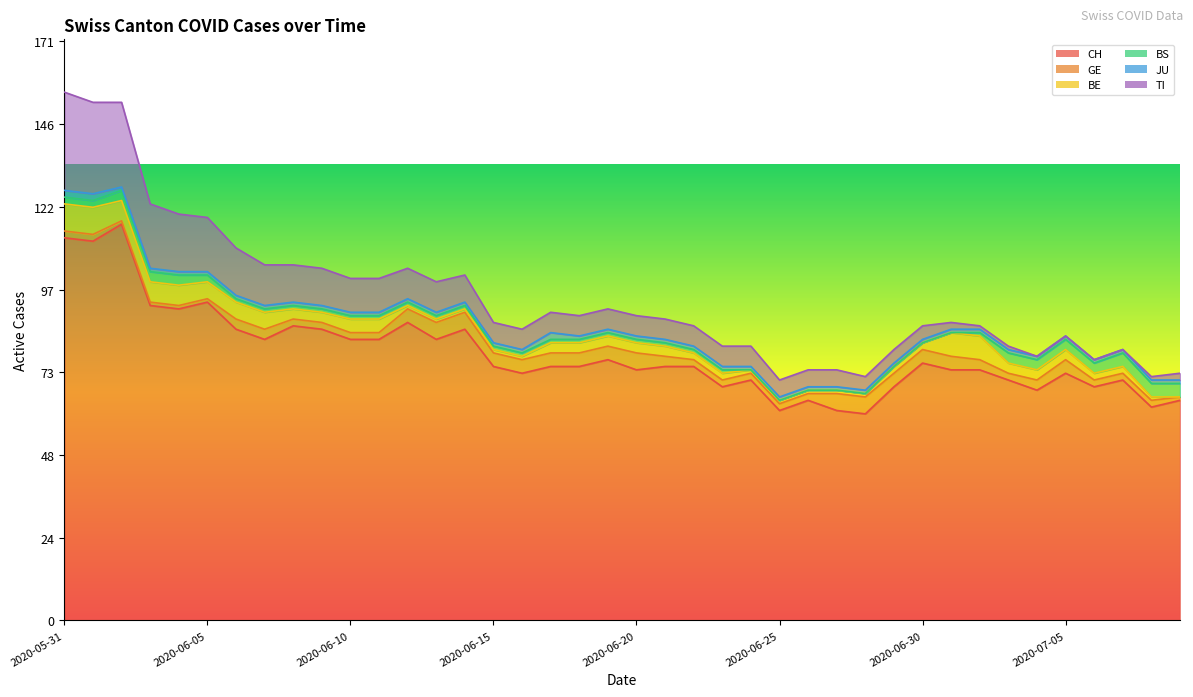

Does the chart have visible grid lines?

No